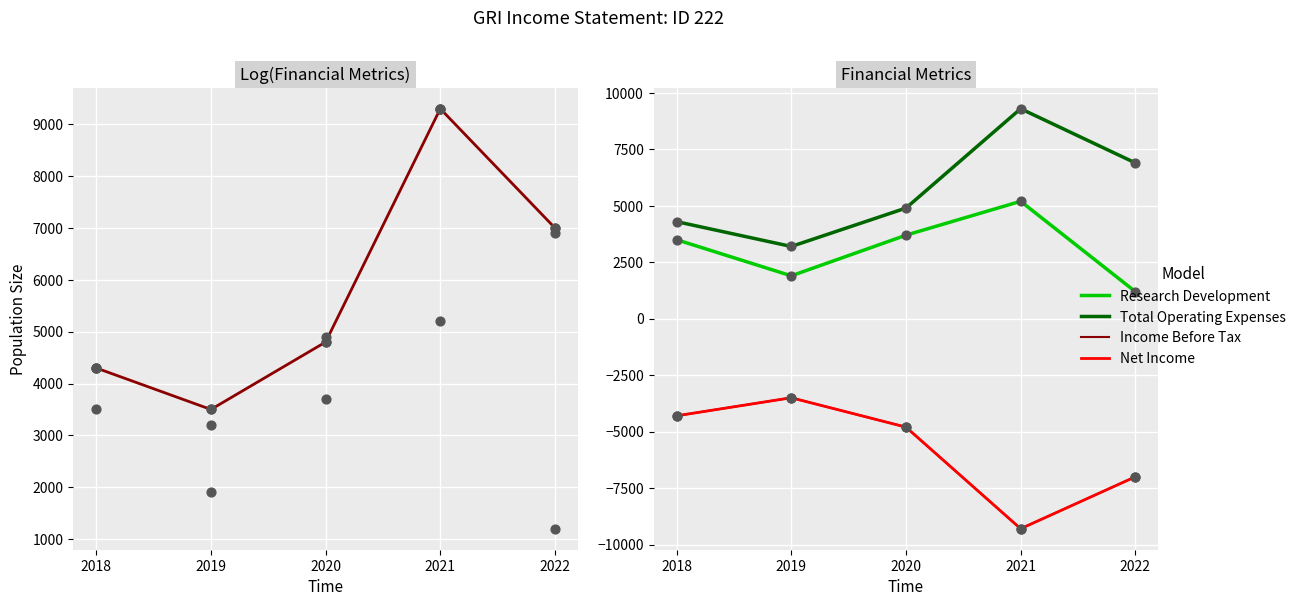

What are all the series names shown in the legend?

Research Development, Total Operating Expenses, Income Before Tax, Net Income